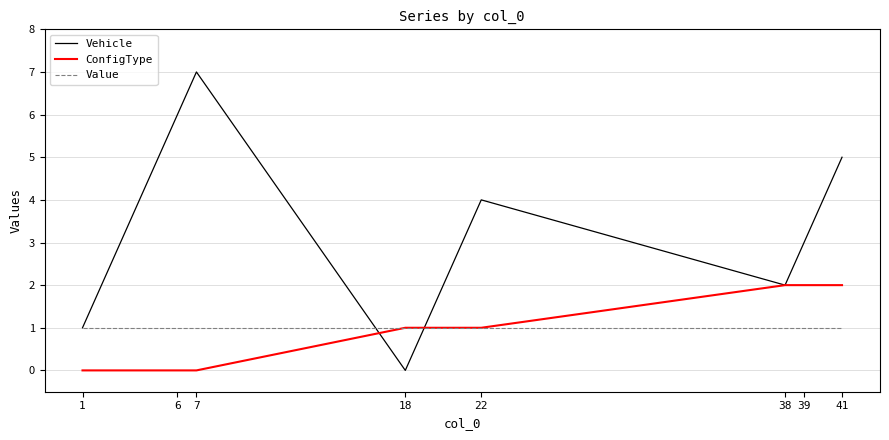

The value of ConfigType at 41 is 3. True or false?

False